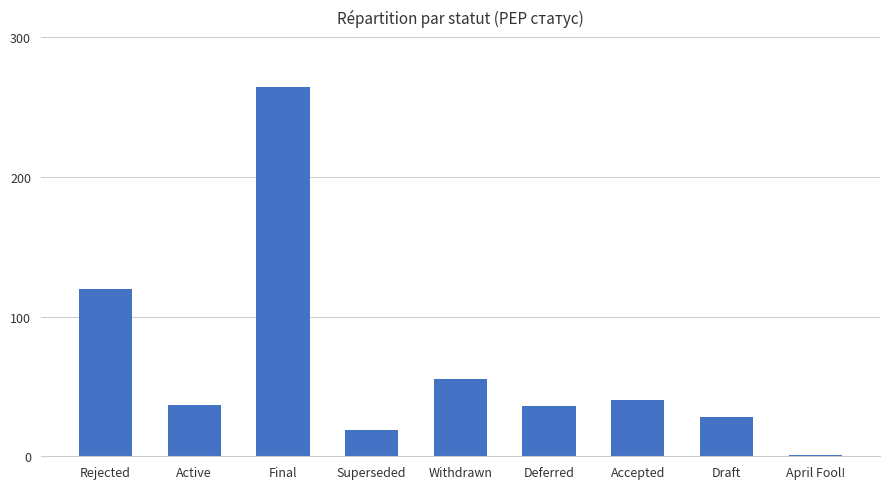

What is the average value?

67